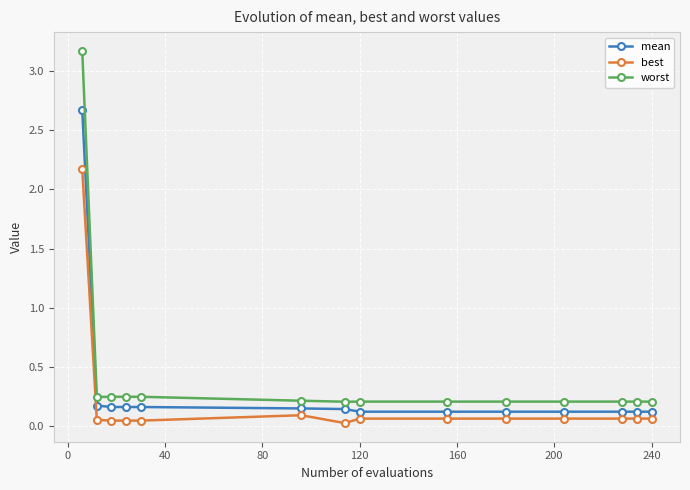

Which series has the largest range (max minus min)?

worst